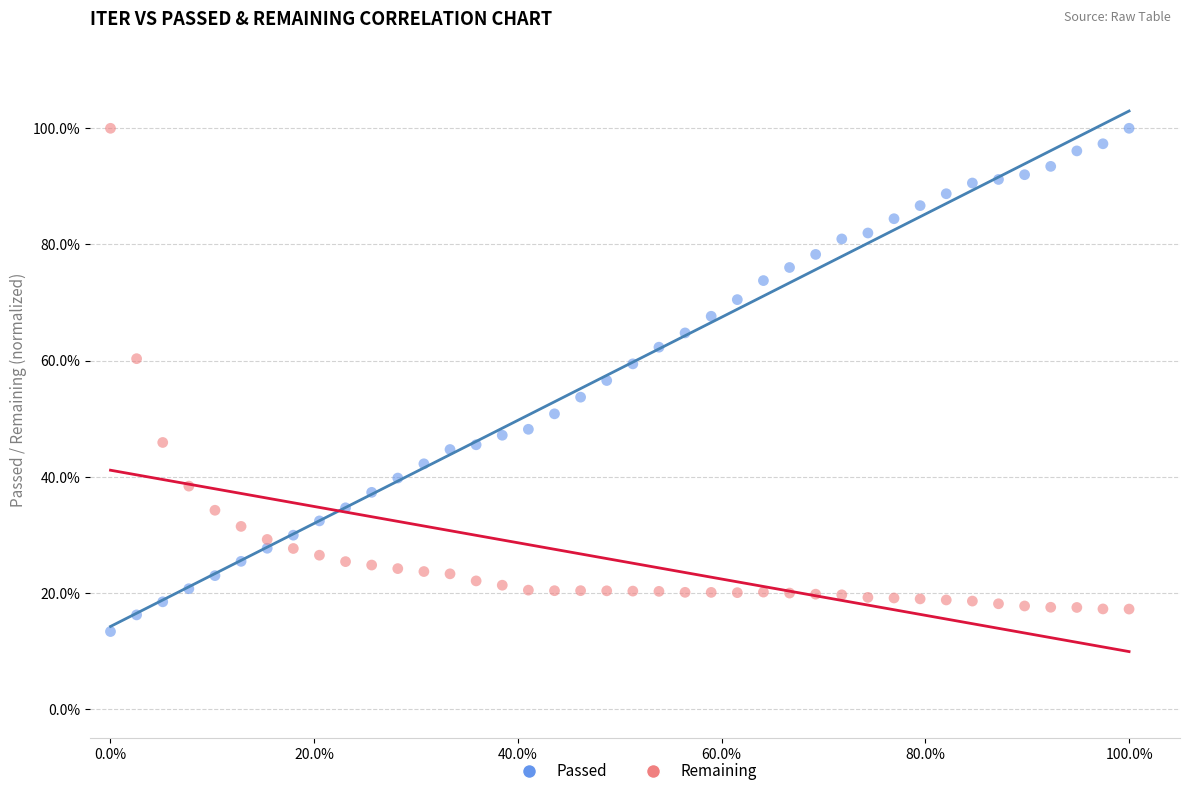

What are all the series names shown in the legend?

Passed, Remaining